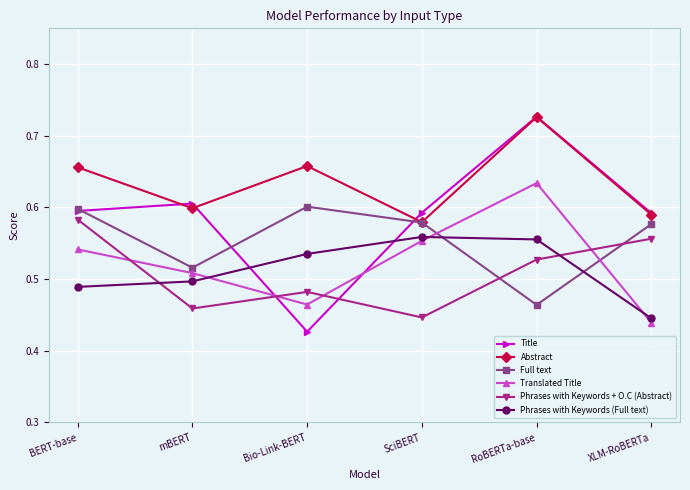

Does the chart have visible grid lines?

Yes